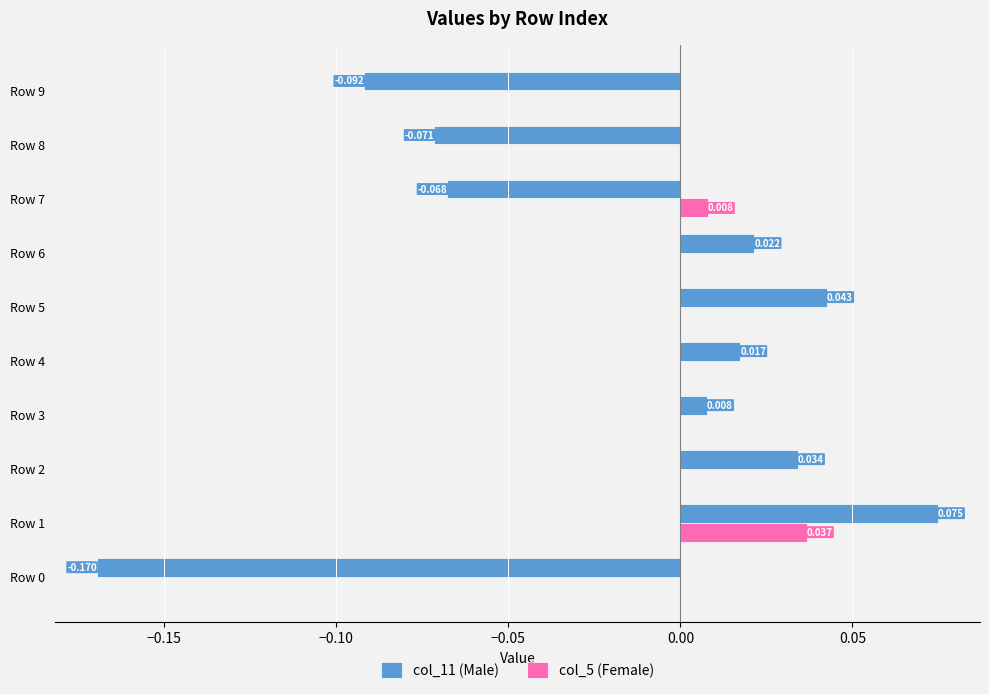

Is the value of col_11 (Male) at Row 0 greater than the value of col_5 (Female) at Row 3?

No